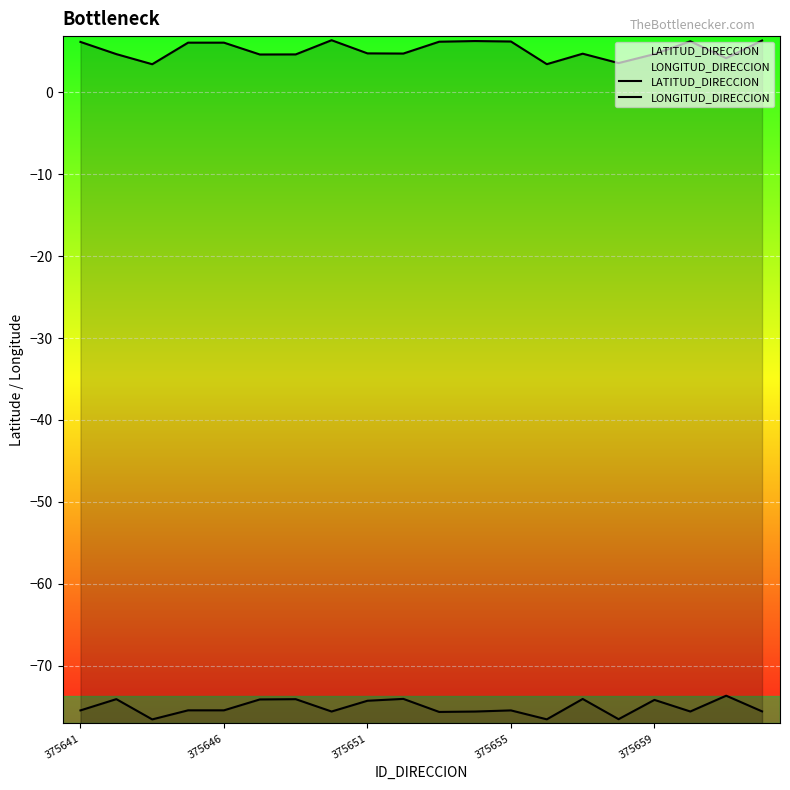

True or false: LATITUD_DIRECCION and LONGITUD_DIRECCION intersect in this chart.

False